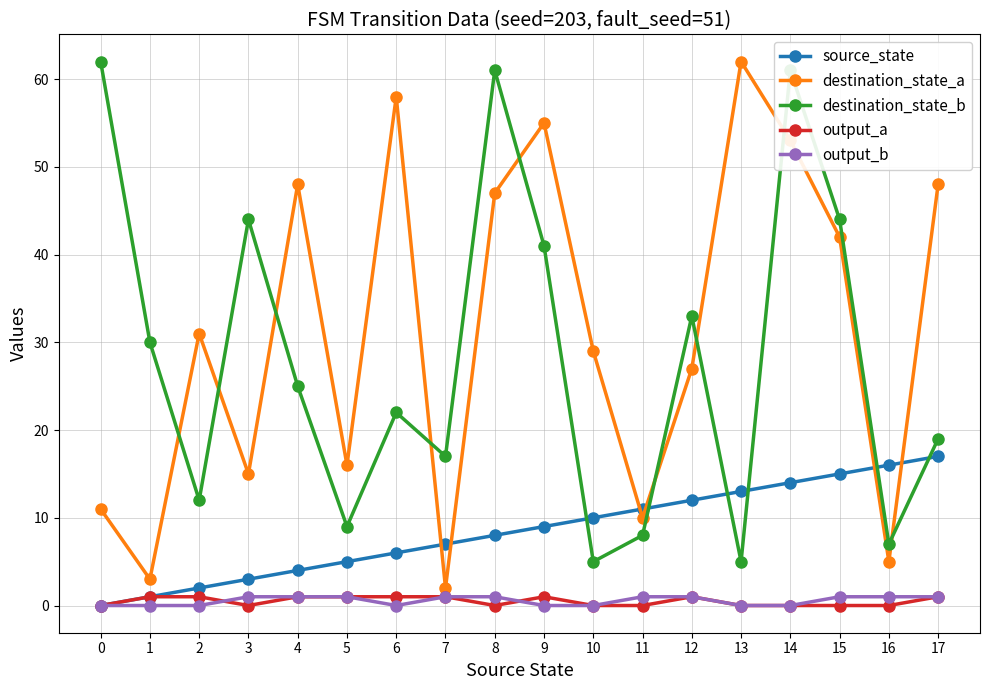

How many values in the output_b series are below 1?

8